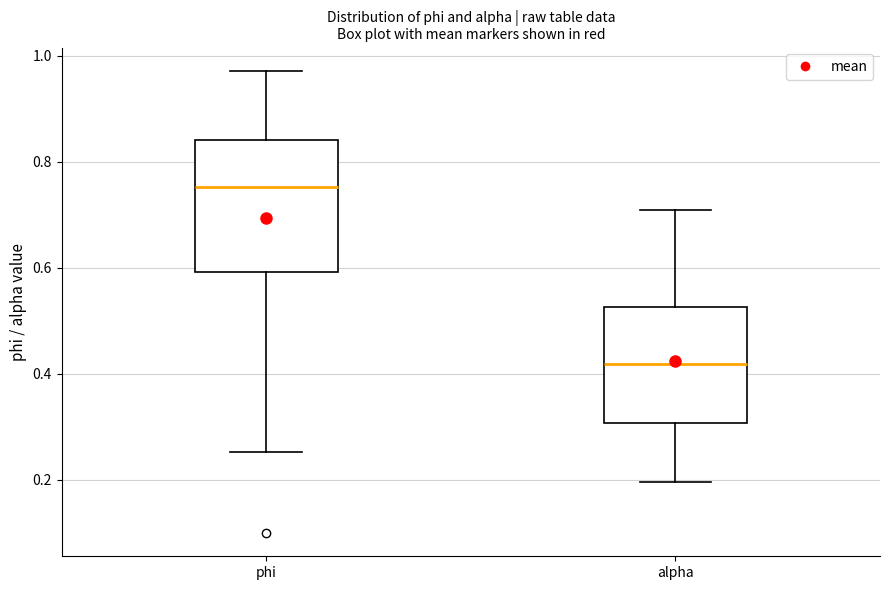

Comparing the boxes themselves (not the whiskers), which one is the tallest?

phi